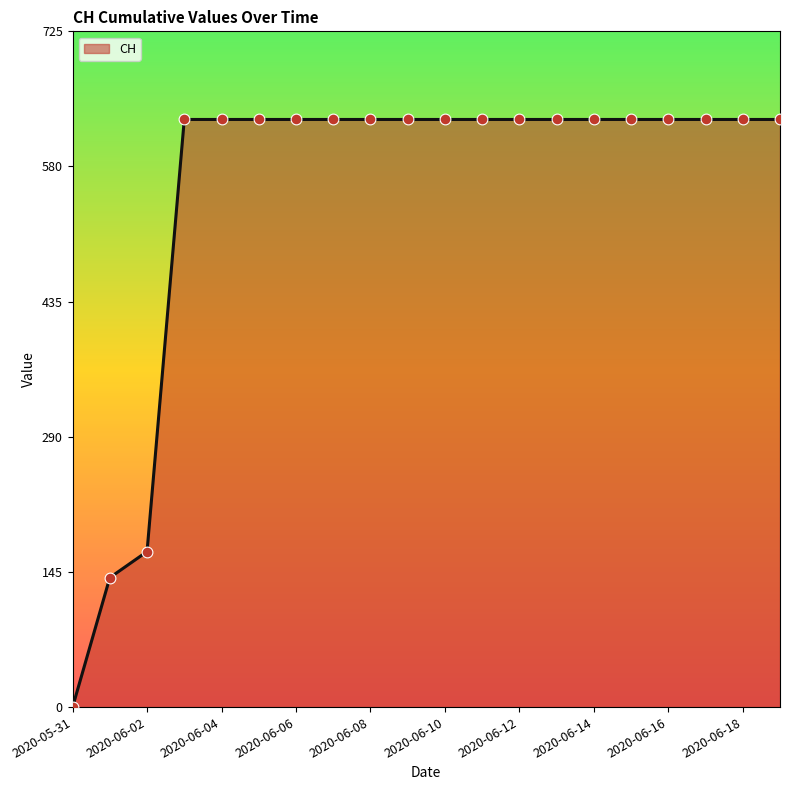

What is the difference between the maximum and minimum values?

631